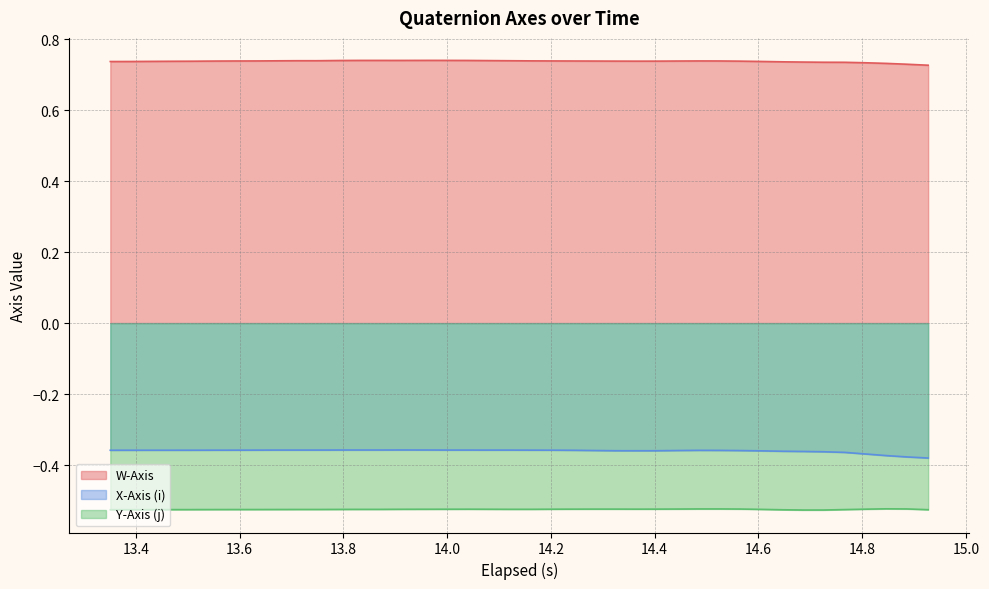

True or false: W-Axis and X-Axis (i) intersect in this chart.

False